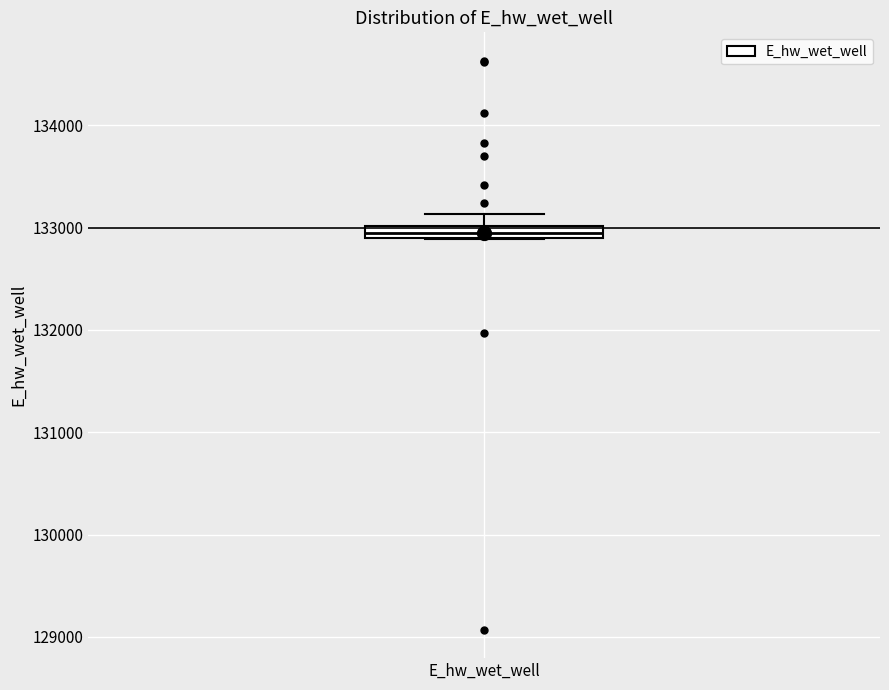

Where is the lower edge of the box for E_hw_wet_well on the y-axis? The values are not printed on the chart, so give them approximately, as read against the axis.

132900